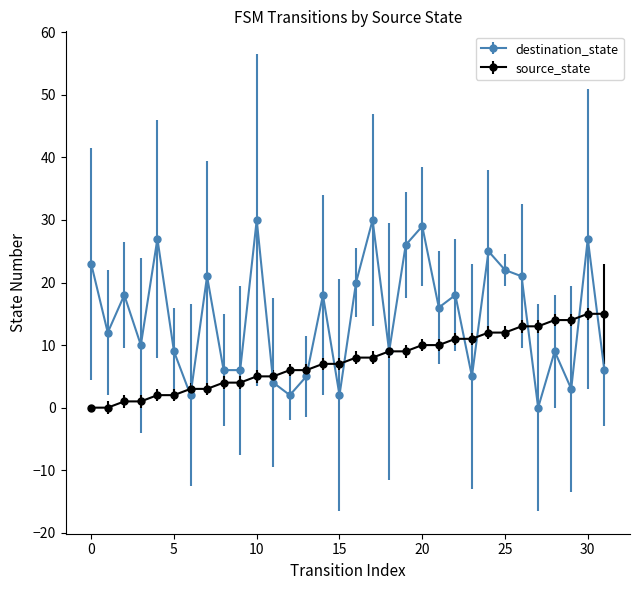

What is the maximum value shown in the chart?

30